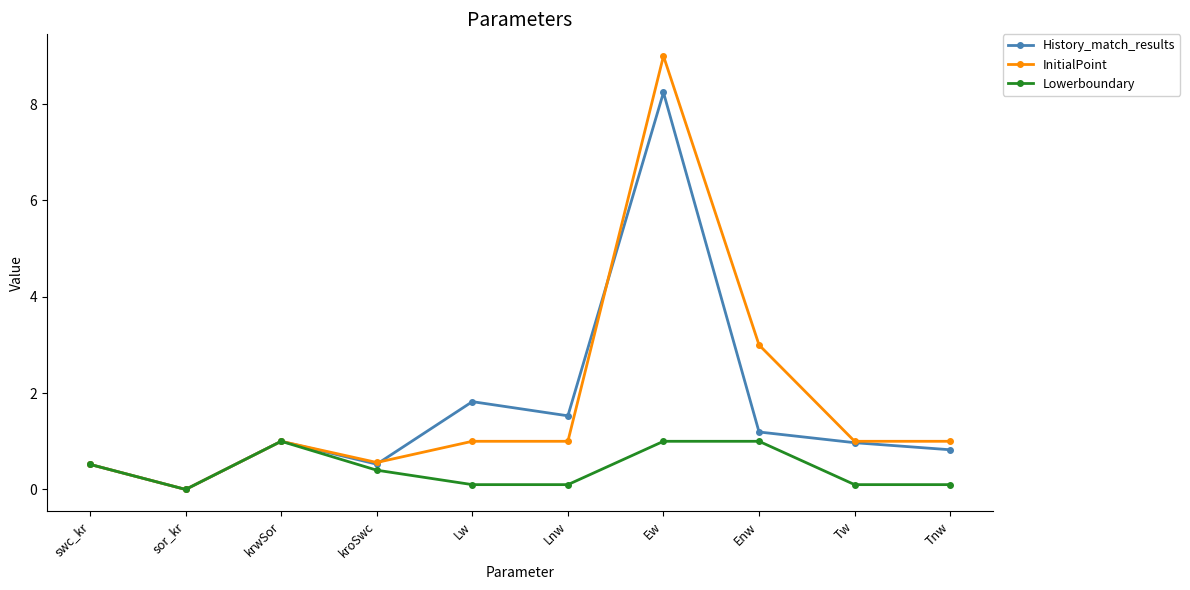

What is the value of the InitialPoint point at the 9th from the left?

1.0